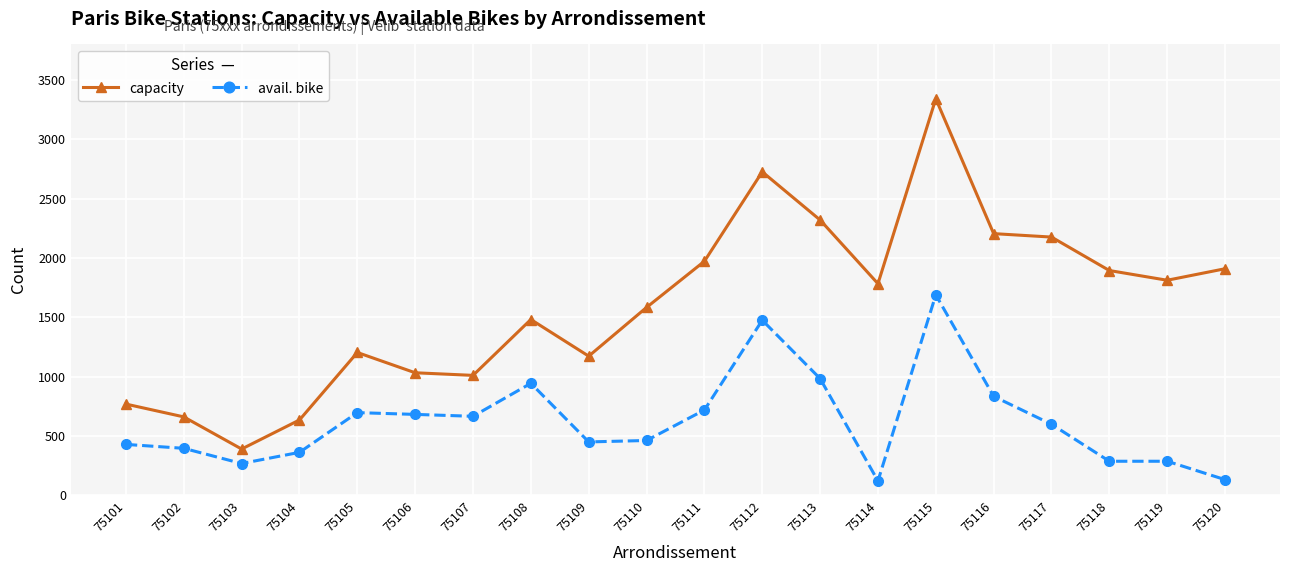

What is the value of the avail. bike point at the 10th from the left?

461